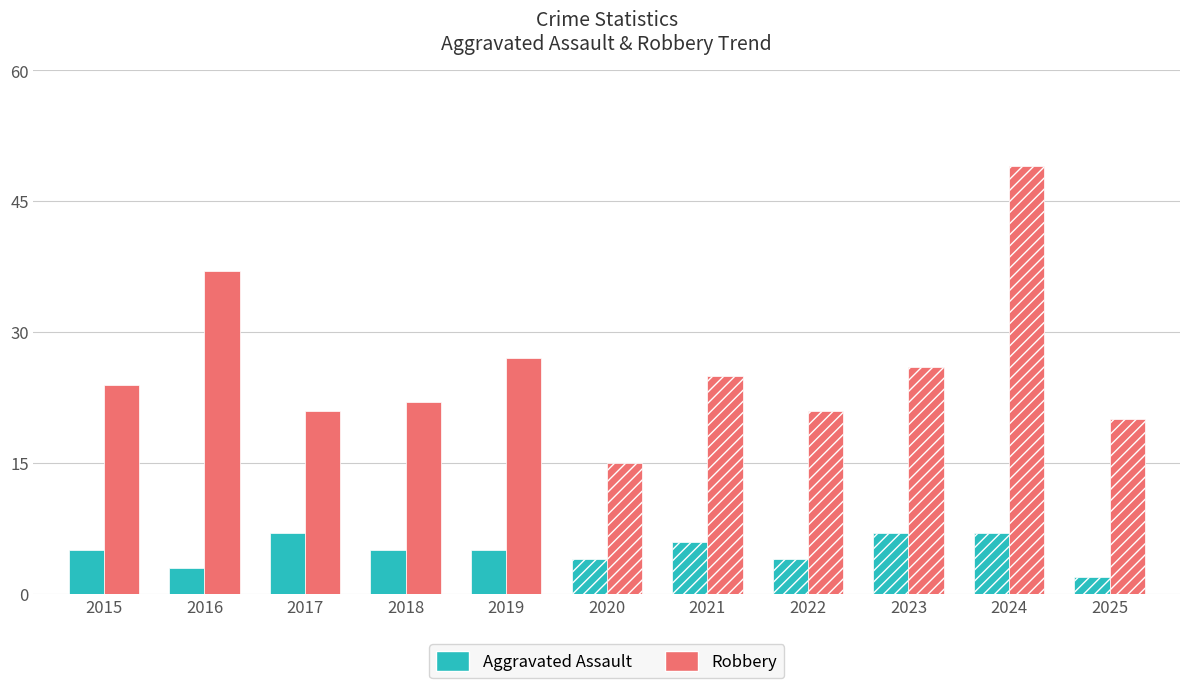

At which category does the chart reach its minimum across all series?

2025